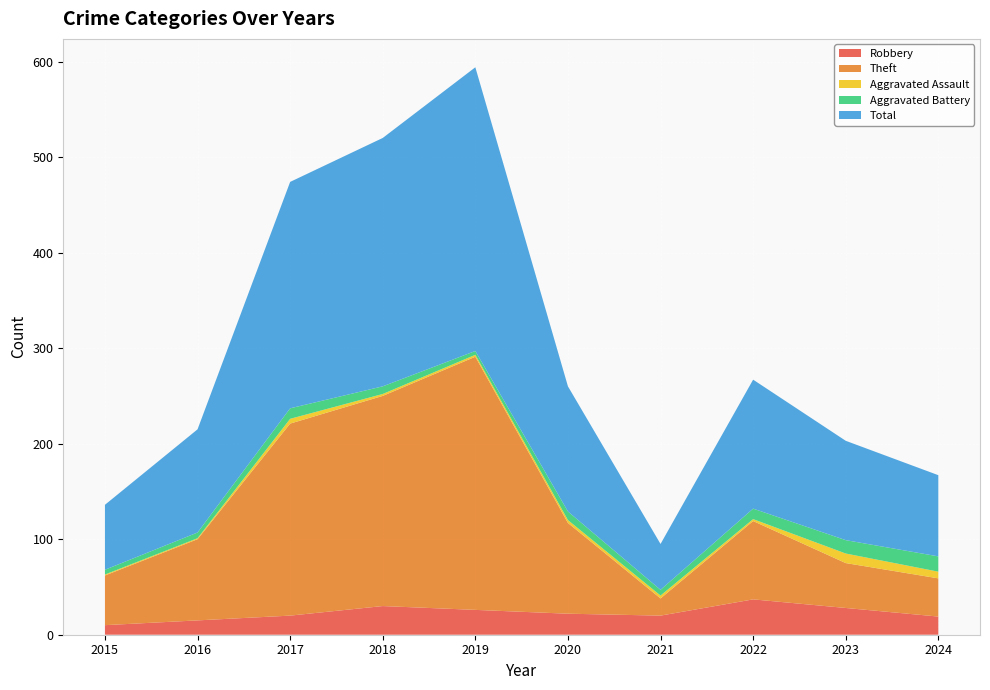

Reading left to right, transcribe all the data shown in this chart.

Robbery: 10	15	20	30	26	22	20	37	28	19
Theft: 52	85	201	220	265	95	18	82	47	40
Aggravated Assault: 1	1	5	2	2	3	3	2	10	7
Aggravated Battery: 5	6	11	8	4	9	6	11	14	16
Total: 68	108	237	260	297	131	48	135	104	85